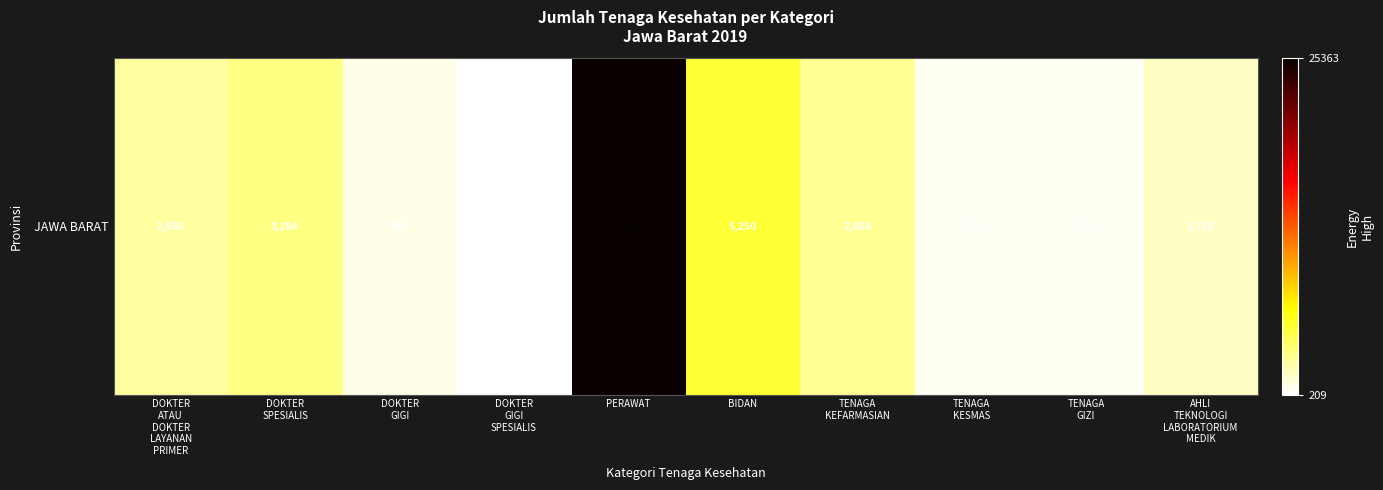

At which category does the chart reach its peak across all series?

PERAWAT